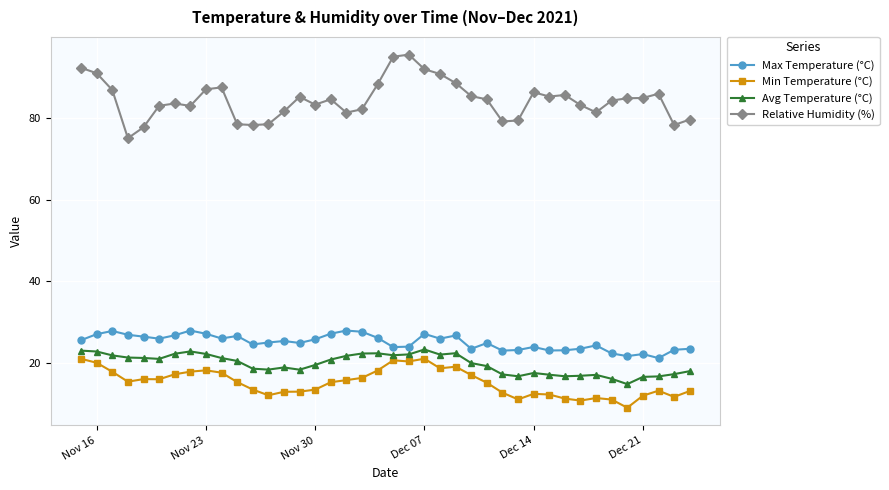

What is the smallest value displayed?

8.9